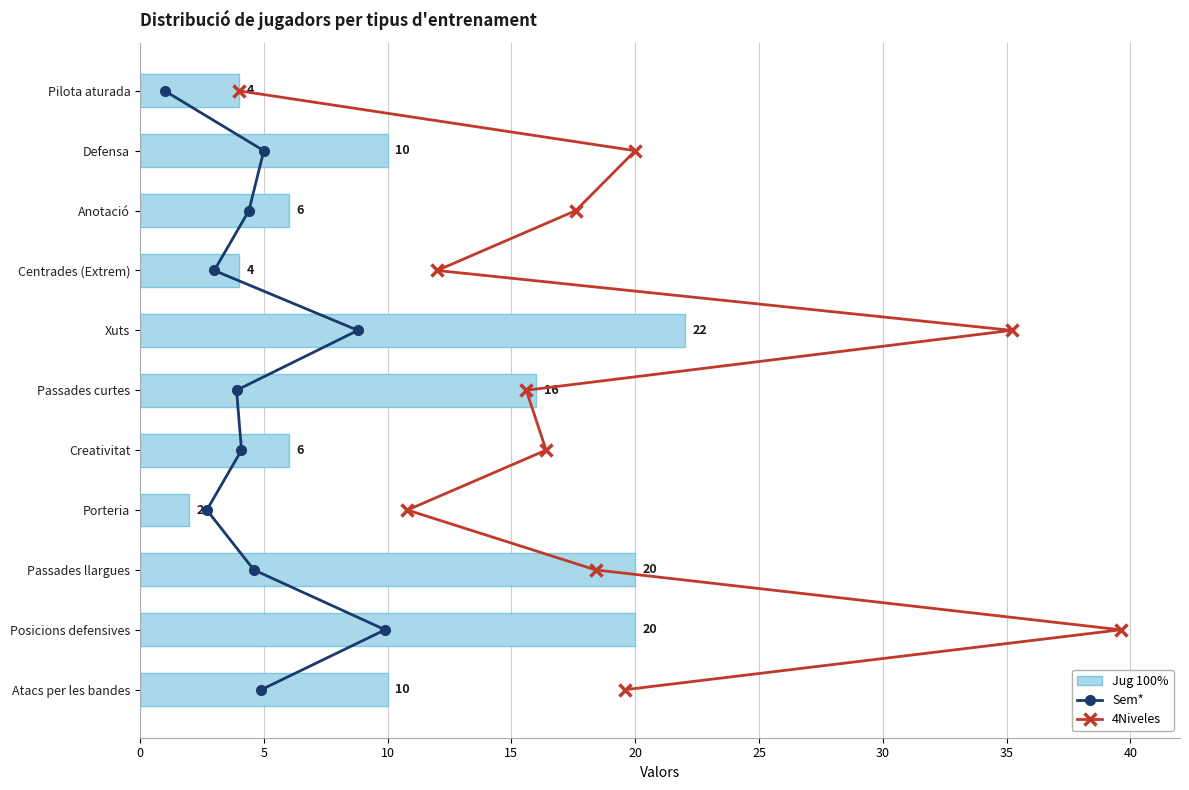

What is the total value across all series at 35?

16